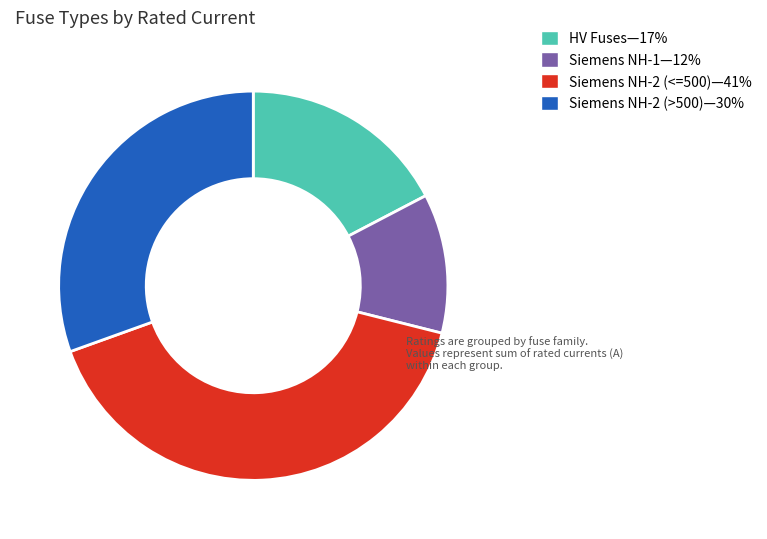

Is there any slice that represents more than half of the pie?

No